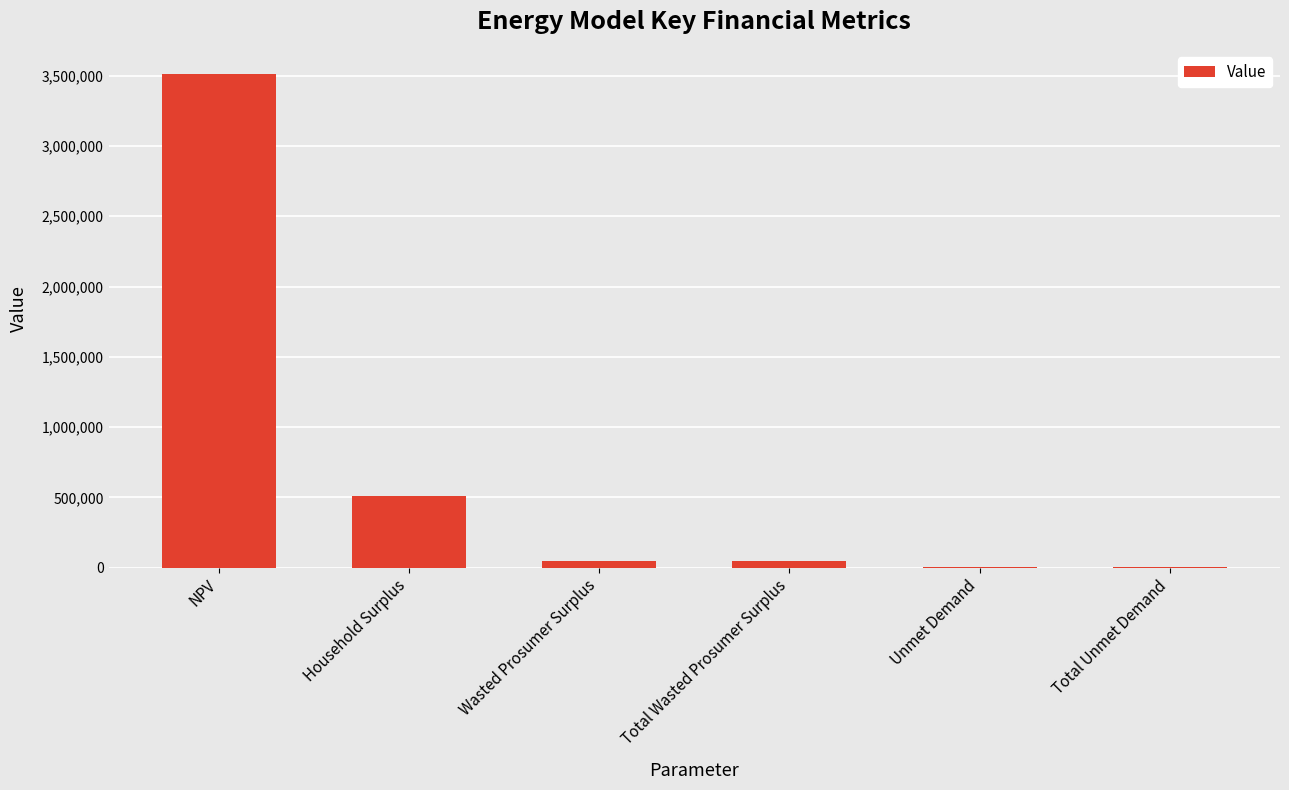

True or false: the data shows 911733.7 at Household Surplus.

False